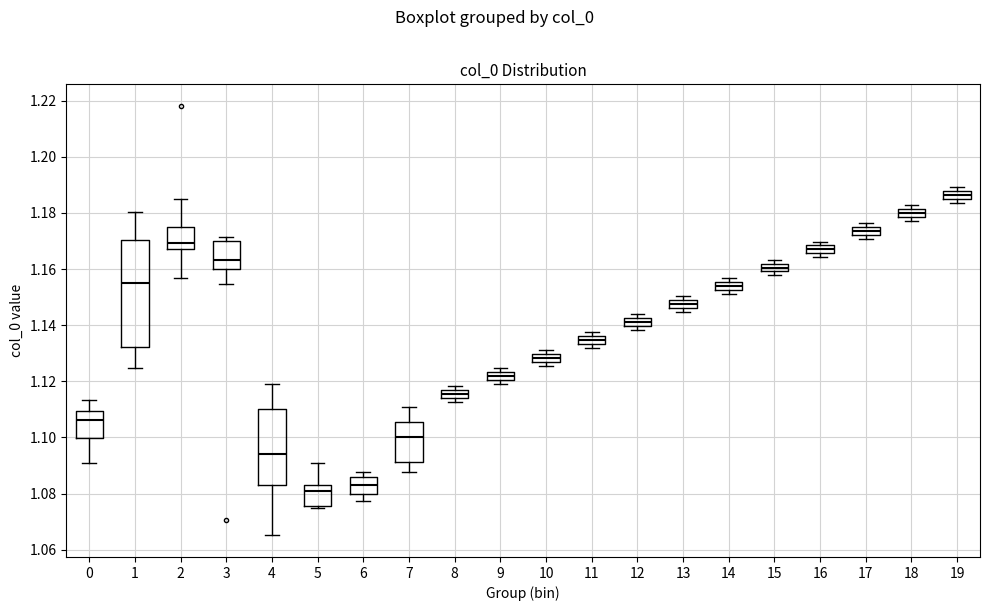

Comparing the boxes themselves (not the whiskers), which one is the tallest?

1